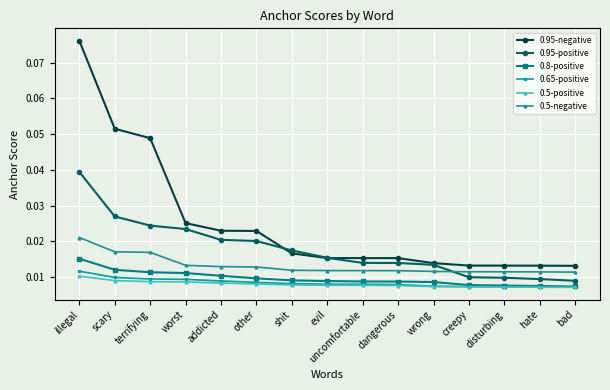

Which category has the highest value in the 0.8-positive series?

illegal